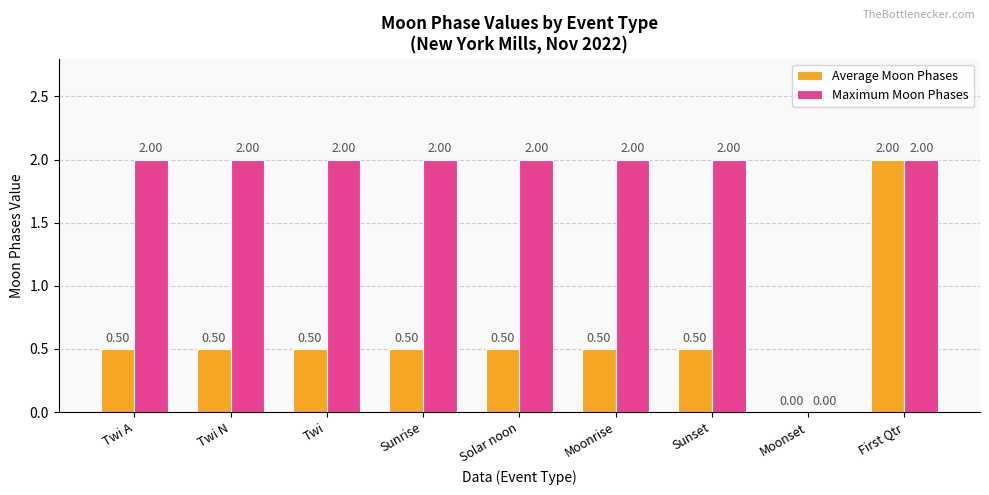

What is the spread (max minus min) of values at Twi A?

1.5